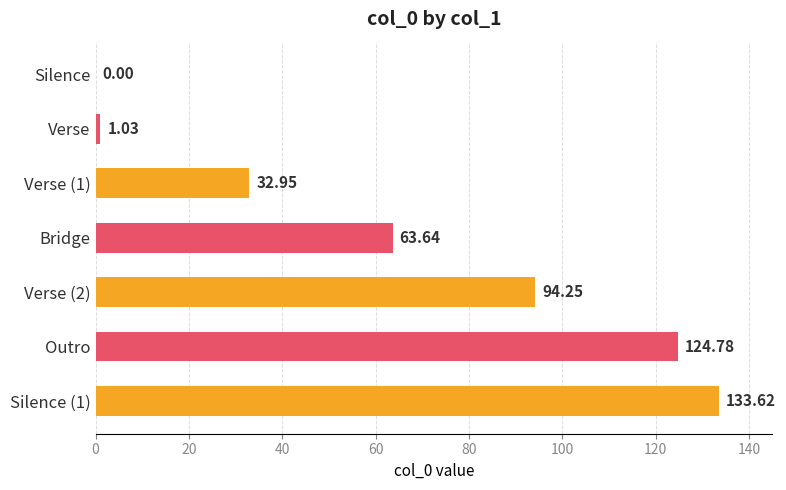

At which label is the value closest to 66?

Bridge